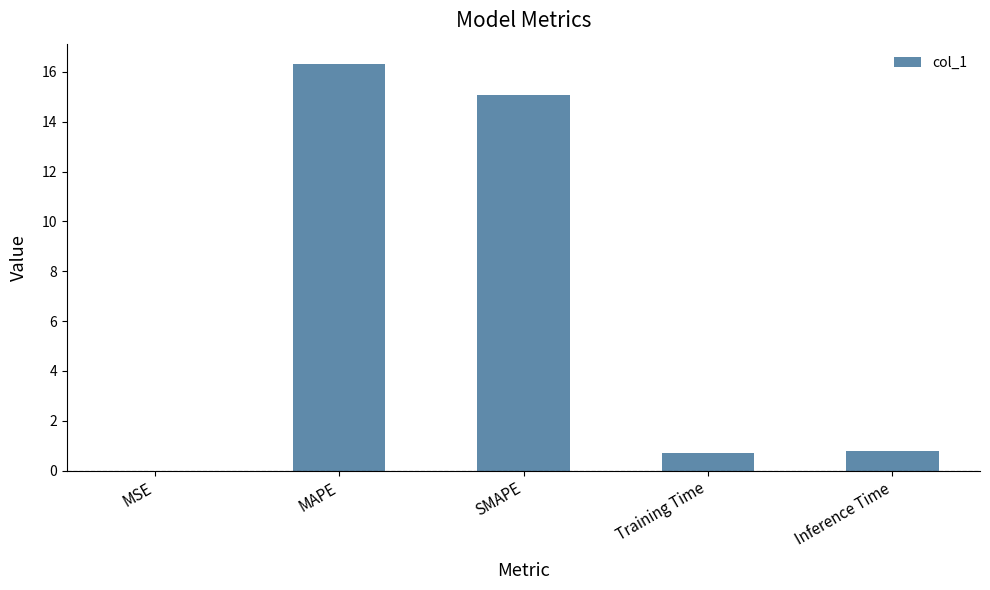

What is the approximate value at Training Time?

0.7